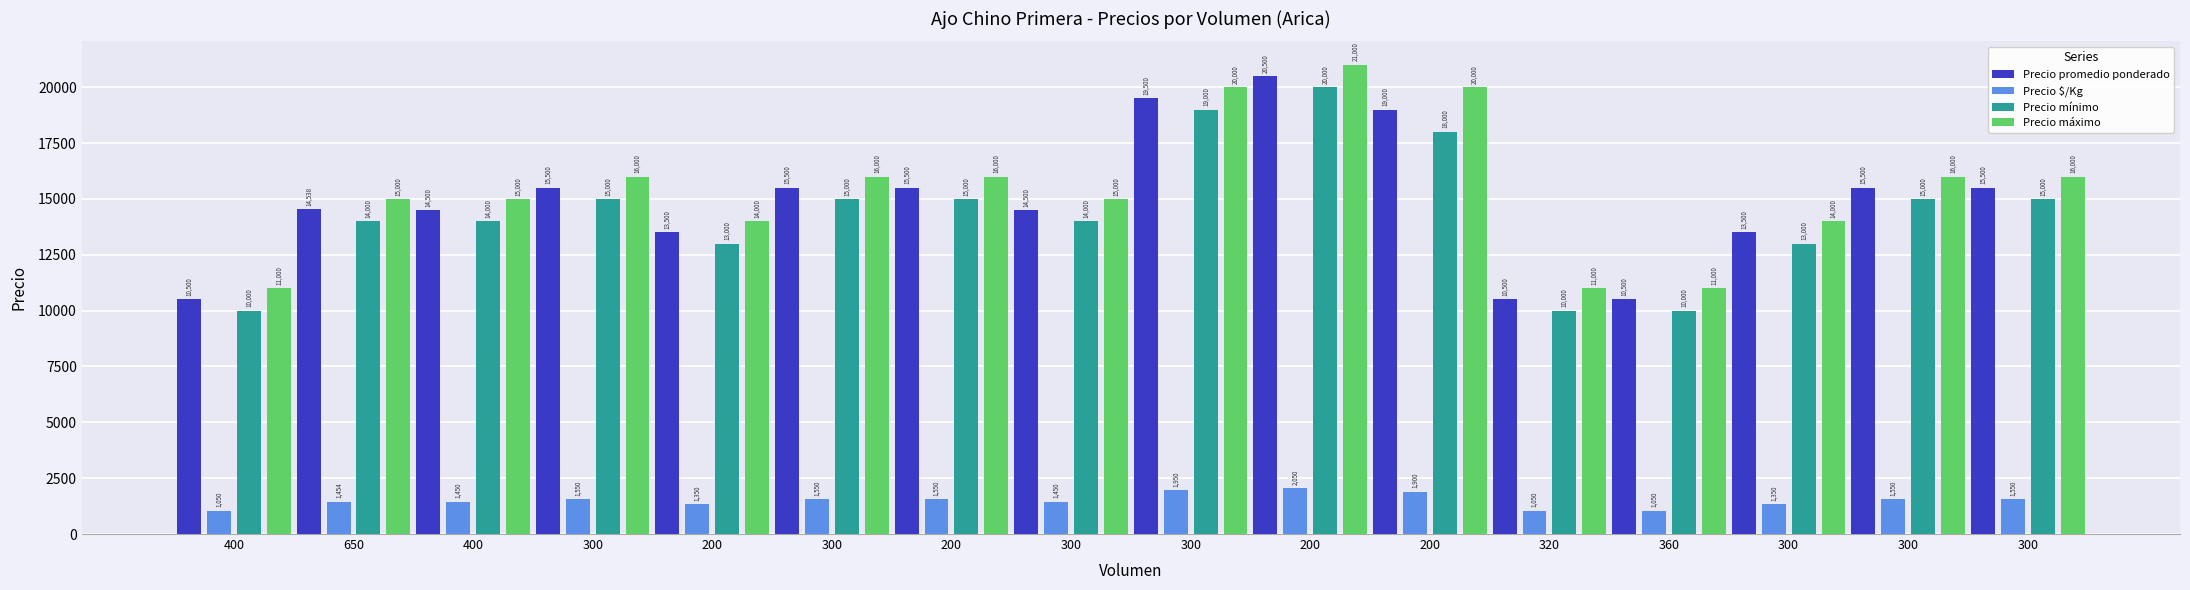

Is it true that Precio $/Kg equals 1900 at 200?

True